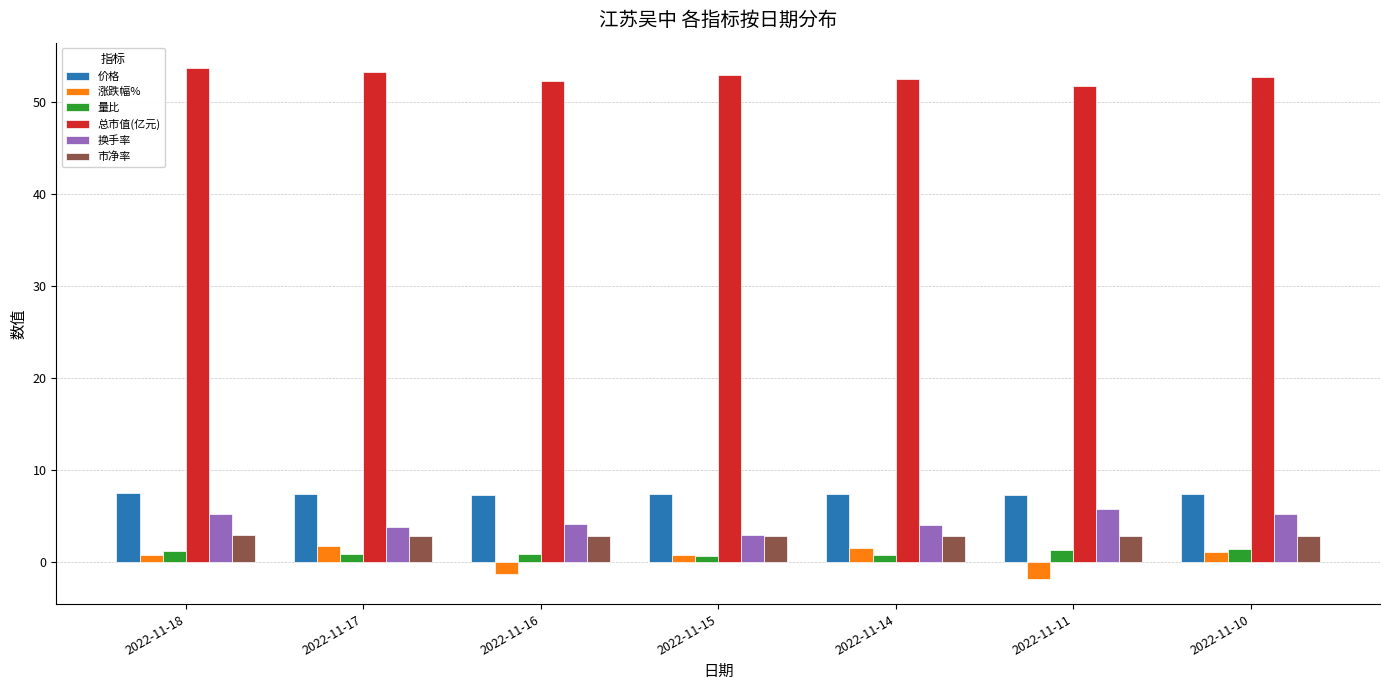

Is it true that 总市值(亿元) equals 52.9 at 2022-11-15?

True